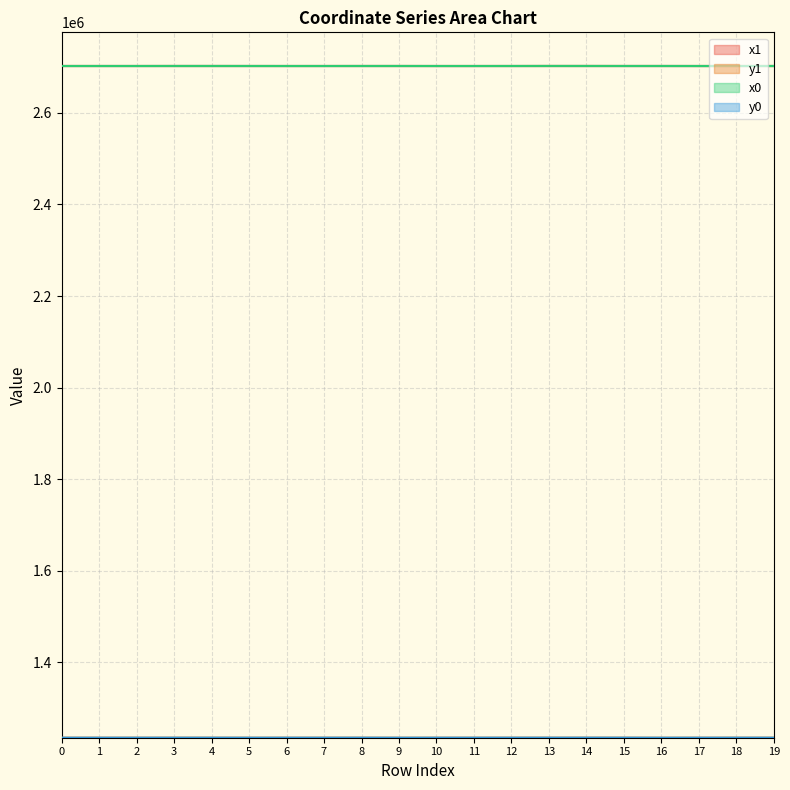

How many lines are shown in the chart?

4